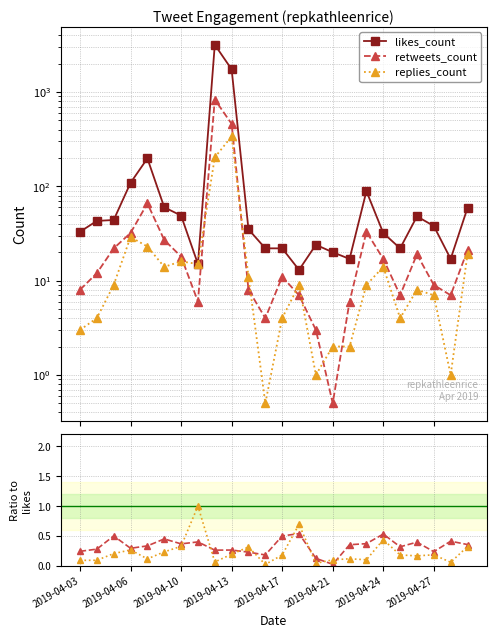

Is the value of retweets_count at 2019-04-17 greater than the value of replies_count at 8?

No